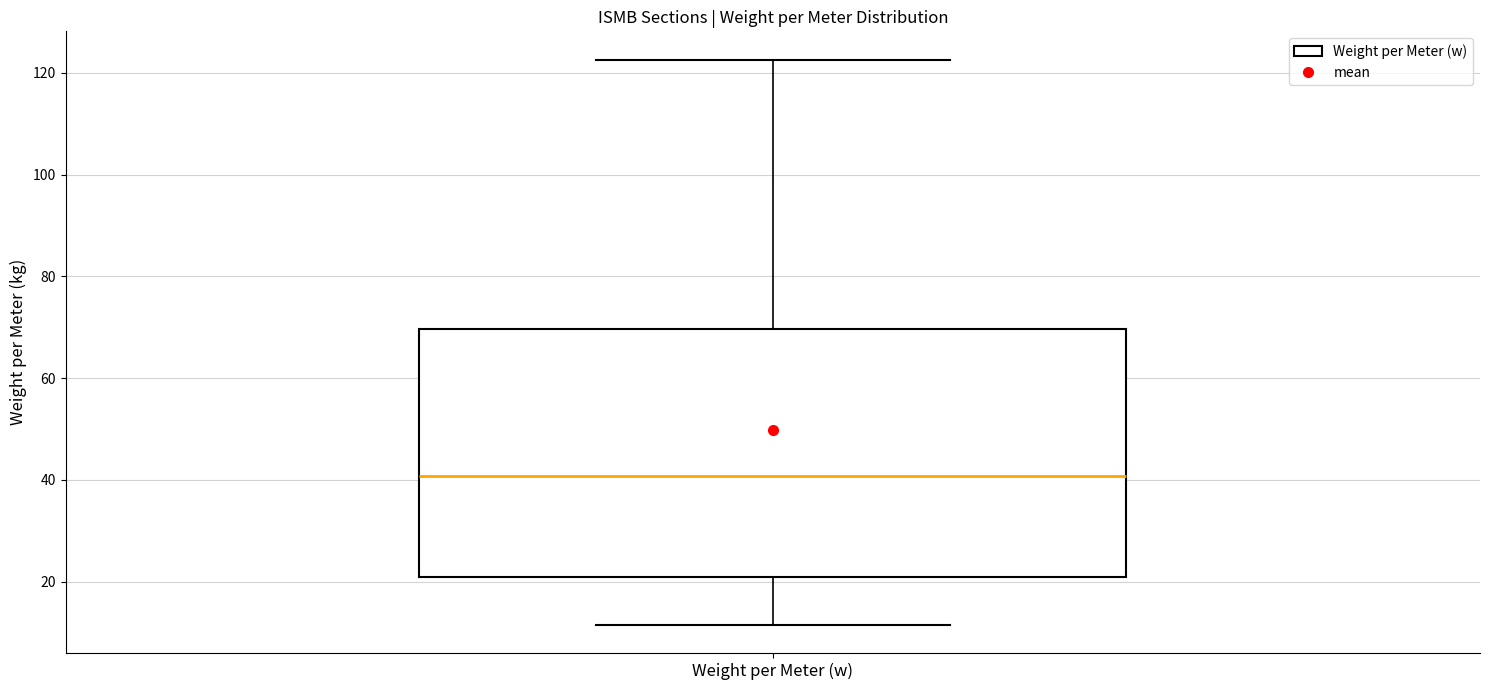

Transcribe this box plot: give where the median line is, the range the box spans, and where the two whiskers end, as read against the y-axis. The values are not printed on the chart, so give them approximately, as read against the axis.

median 40, box 20 to 70, whiskers 12 to 122